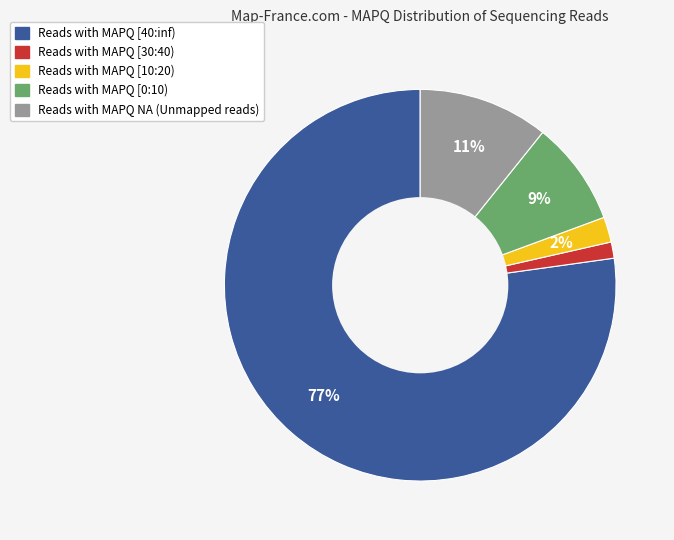

Which has a higher value, Reads with MAPQ [10:20) or Reads with MAPQ NA (Unmapped reads)?

Reads with MAPQ NA (Unmapped reads)